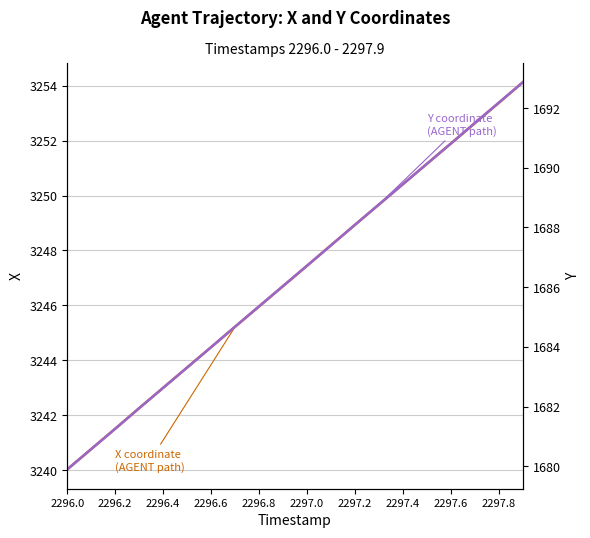

How many lines are shown in the chart?

2